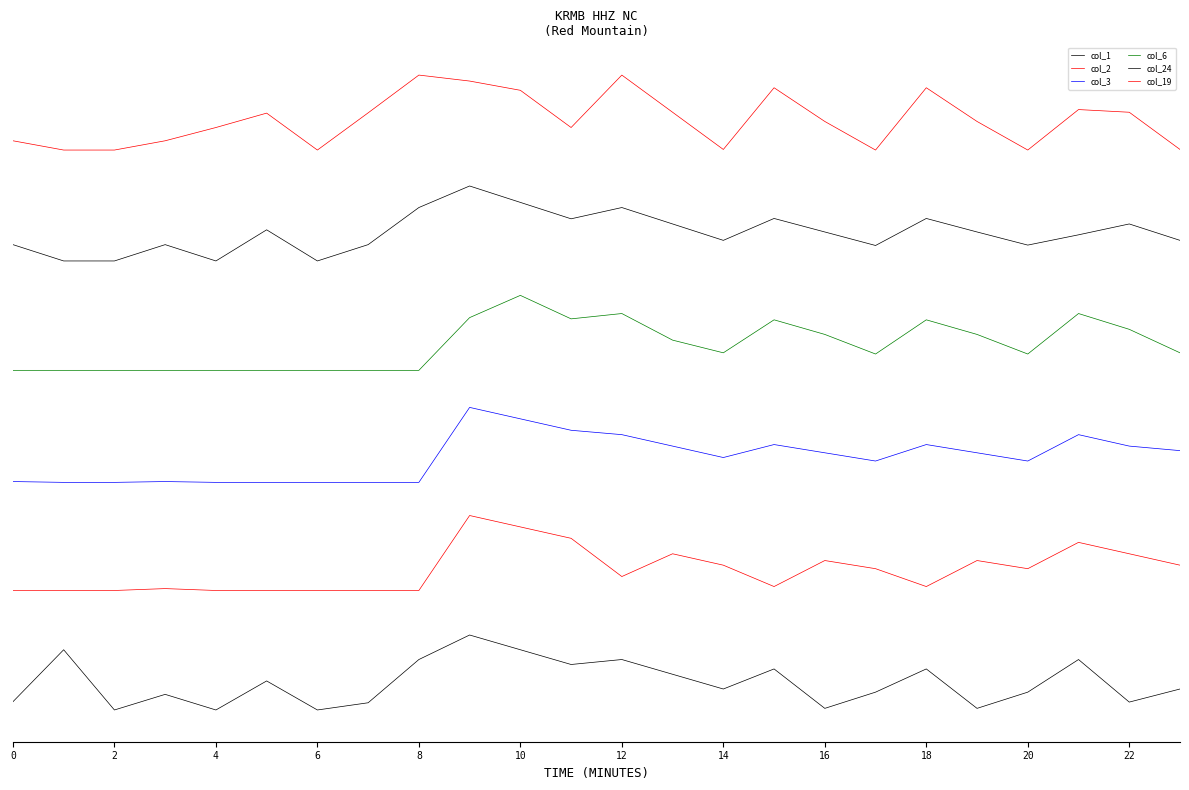

What is the difference between the second highest and second lowest values in the col_2 series?

67.8